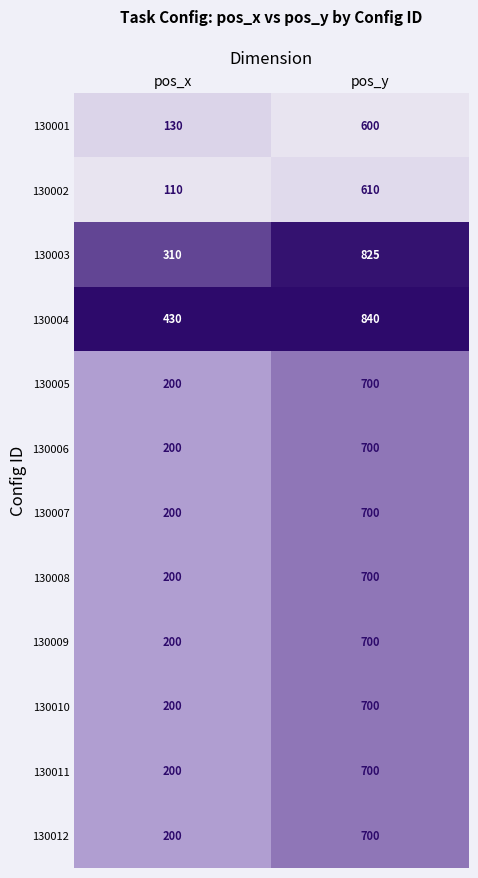

What is the difference between the highest and lowest values at pos_y?

240